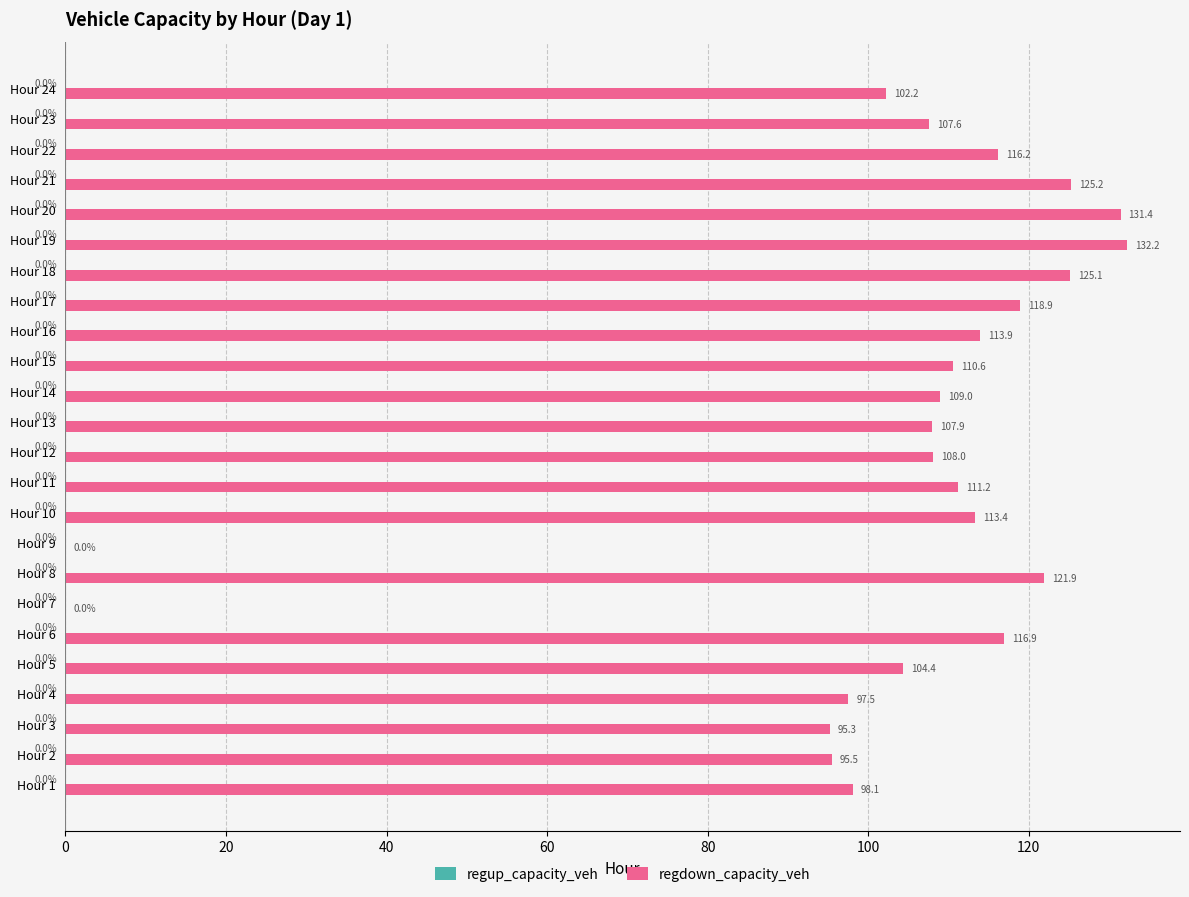

Is it true that the value at Hour 16 is 113.9?

True